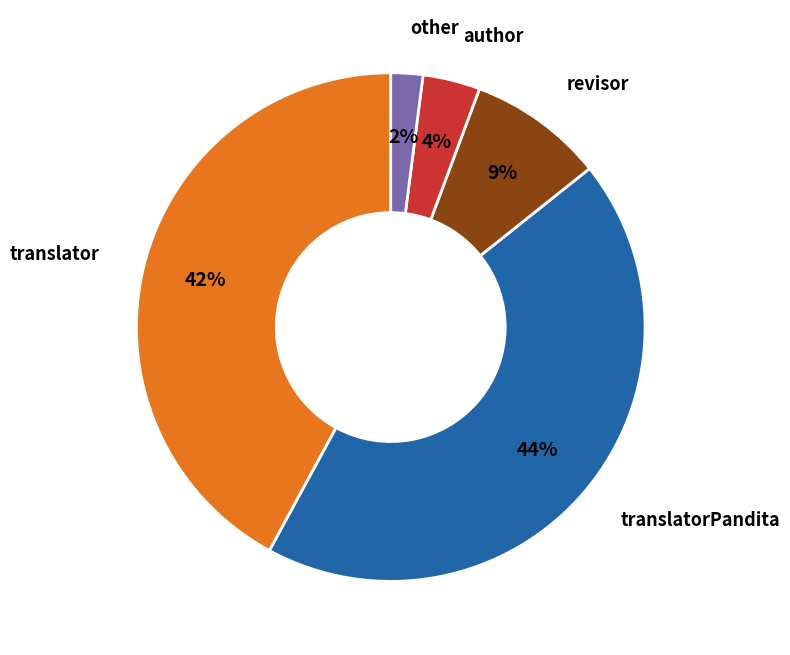

What is the smallest slice in the pie chart?

other